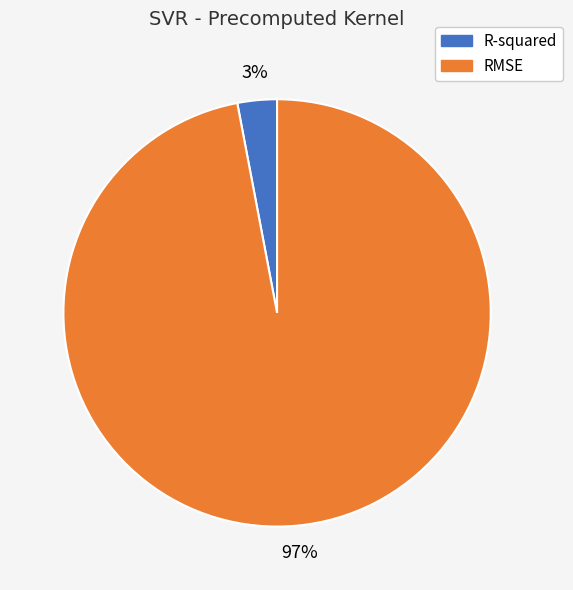

What percentage is the RMSE slice, to the nearest percent?

97%